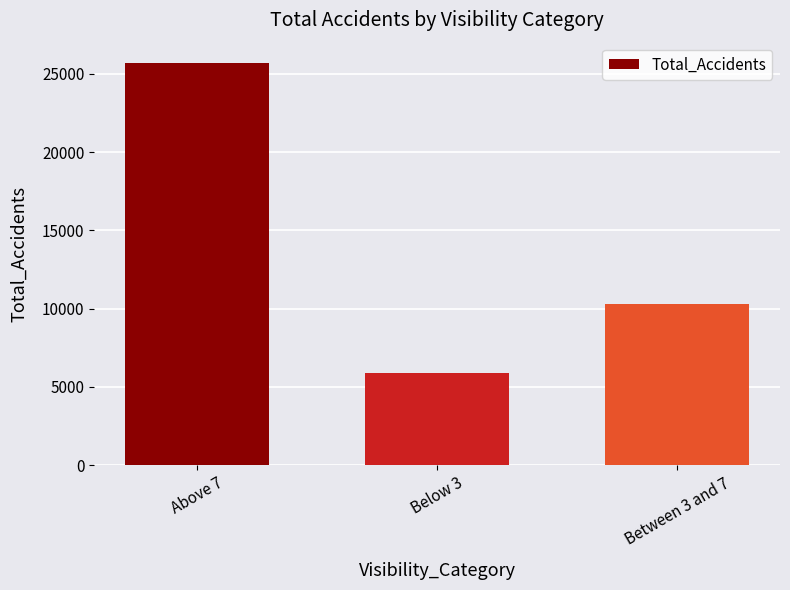

What is the sum of the values at Below 3 and Between 3 and 7?

16158